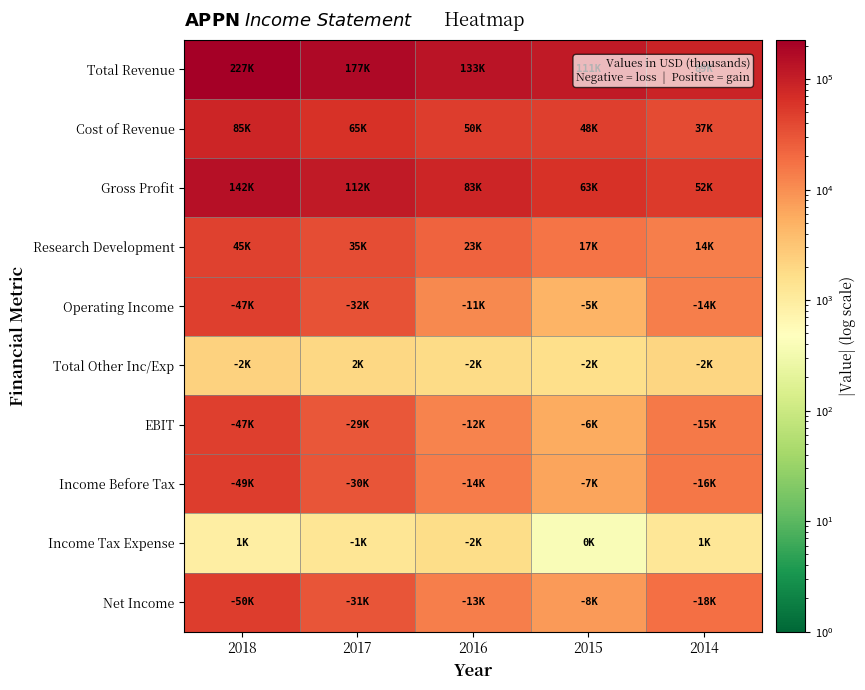

Which series has the widest spread of values?

Total Revenue